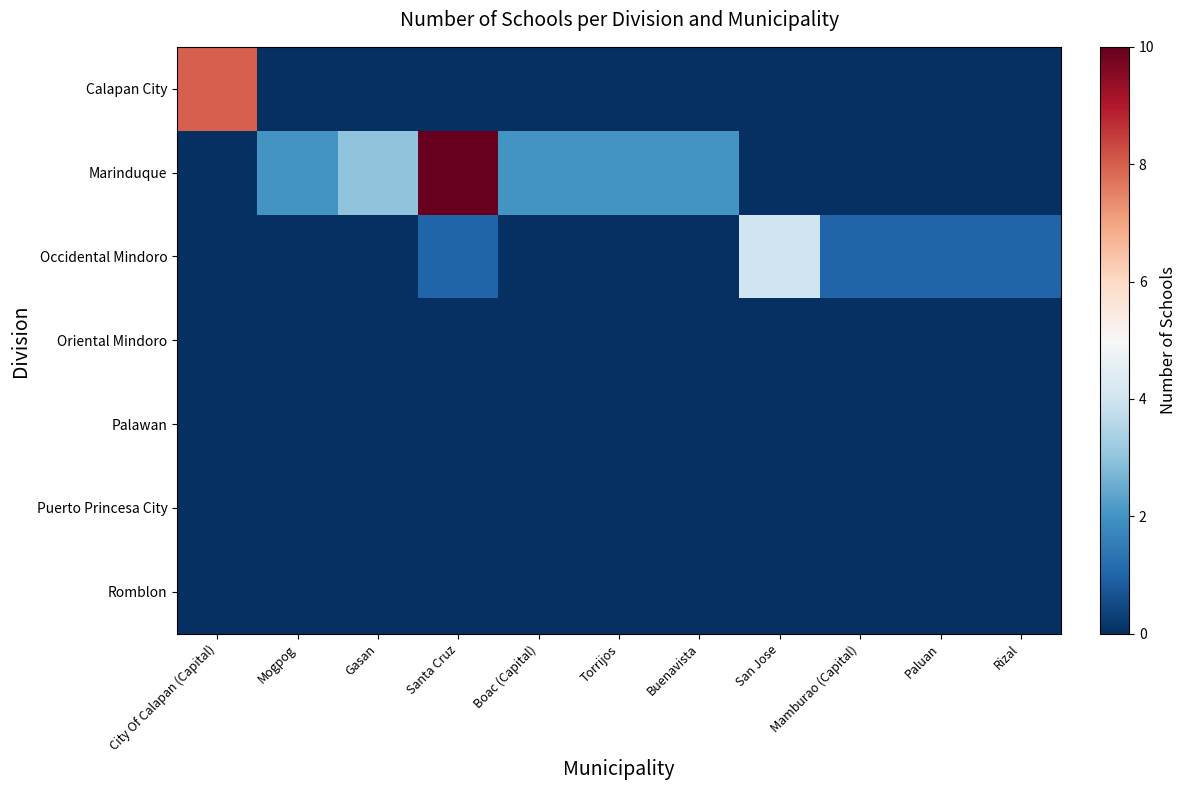

Rank the series at Mogpog from lowest to highest value.

Calapan City, Occidental Mindoro, Oriental Mindoro, Palawan, Puerto Princesa City, Romblon, Marinduque